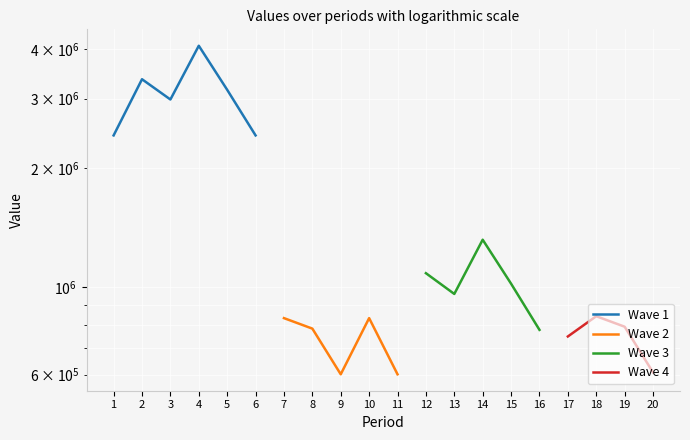

Which category has the highest value across all series?

4